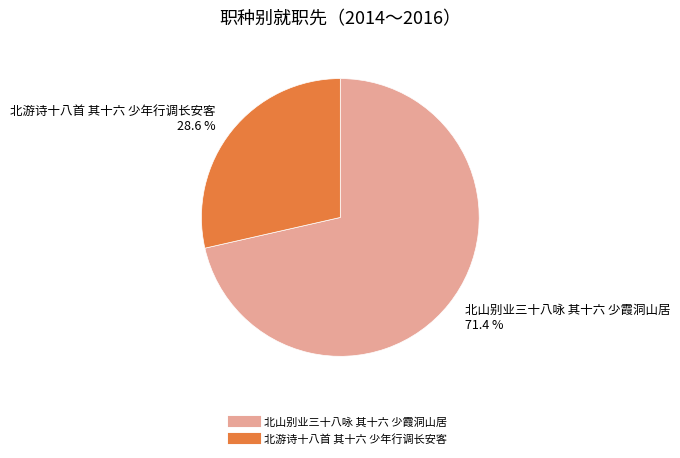

How many segments does this pie chart have?

2